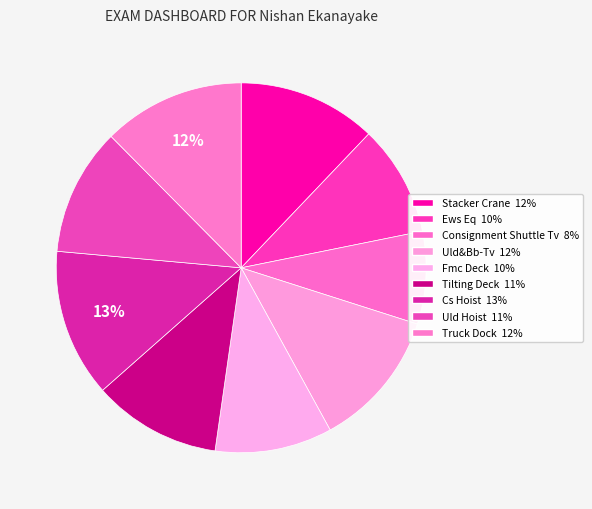

To the nearest percent, what is the difference between the Uld Hoist and Uld&Bb-Tv slice percentages?

1%